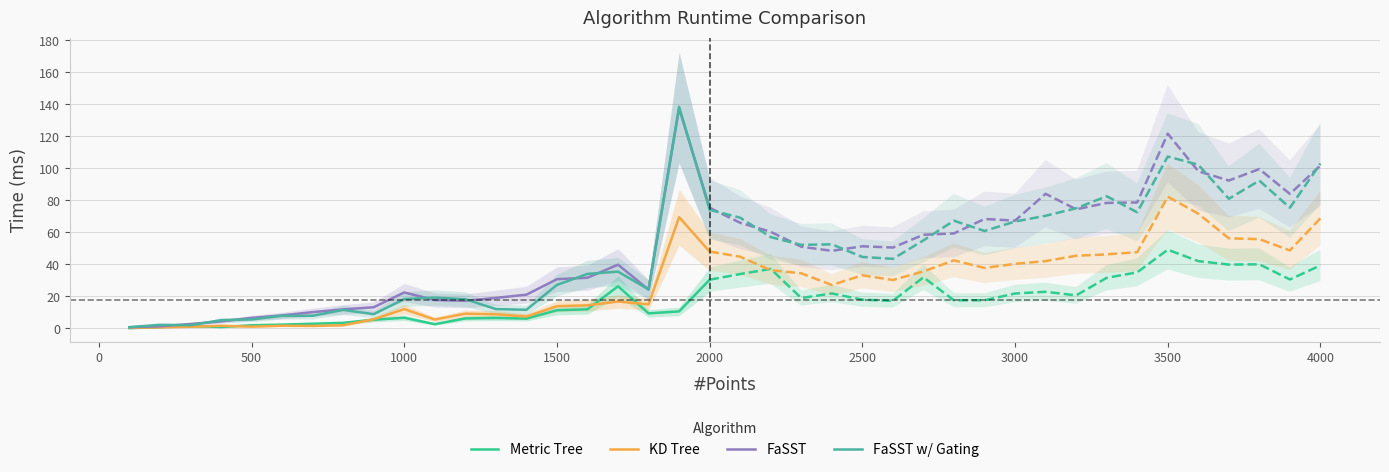

True or false: KD Tree has a value of 1.1 at 500.

True